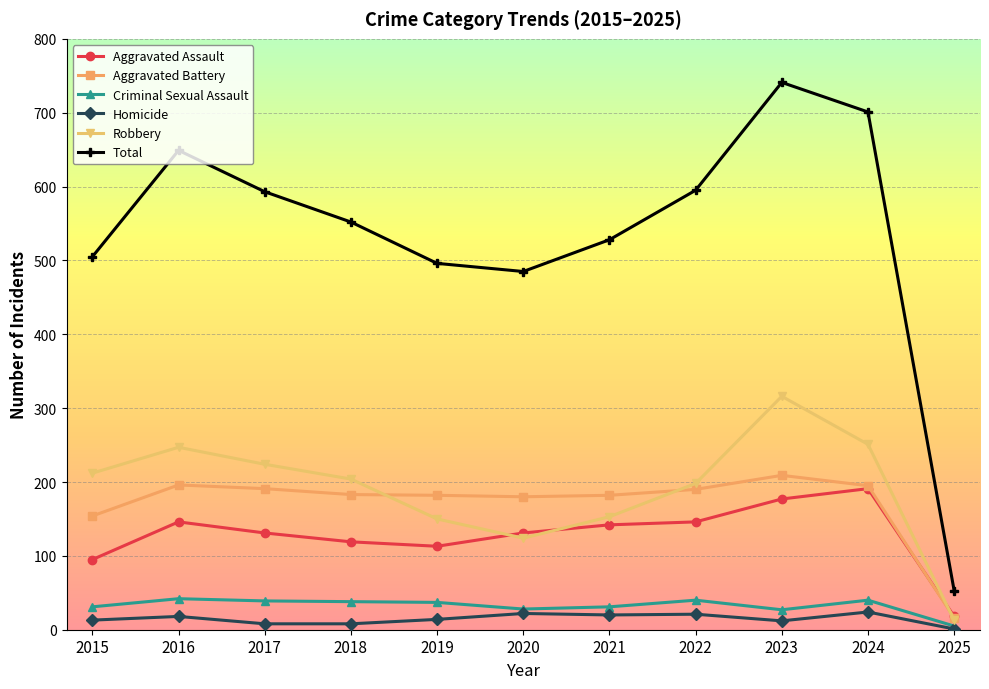

Read the Total value at 2016.

649